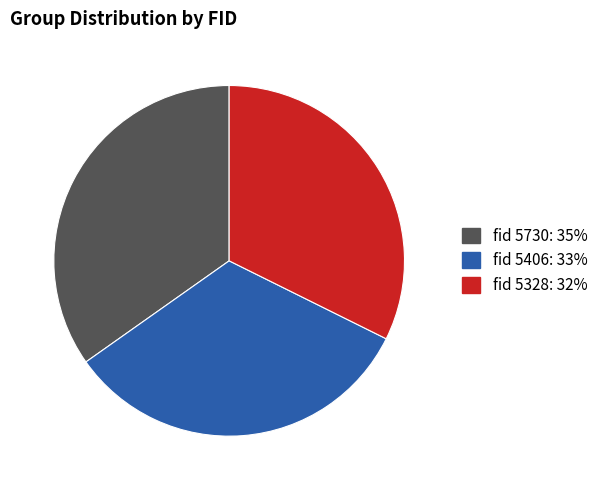

Between fid 5406: 33% and fid 5730: 35%, which is larger?

fid 5730: 35%